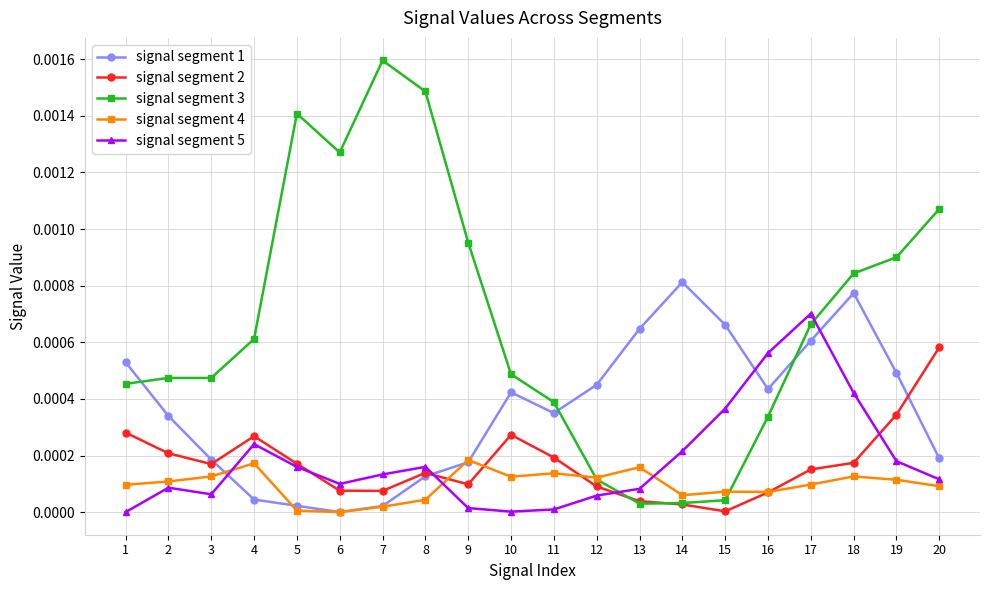

The value of signal segment 1 at 11 is 0.0. True or false?

True